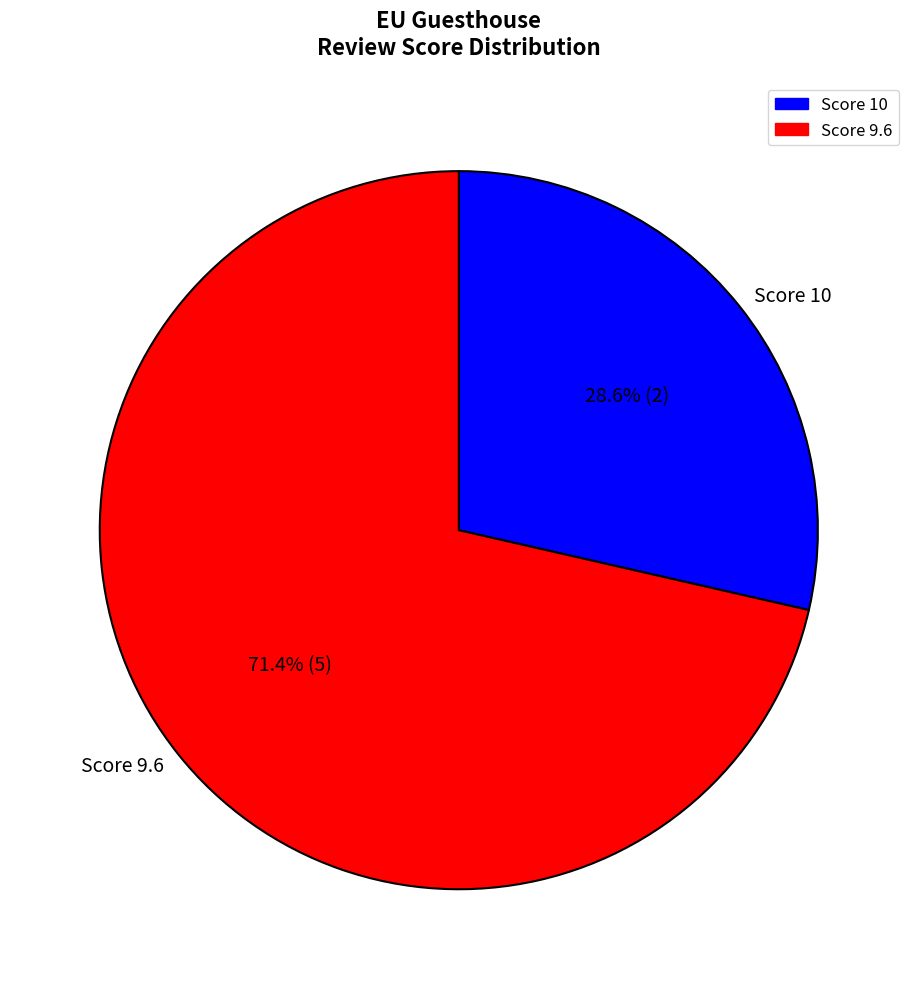

What is the majority slice?

Score 9.6